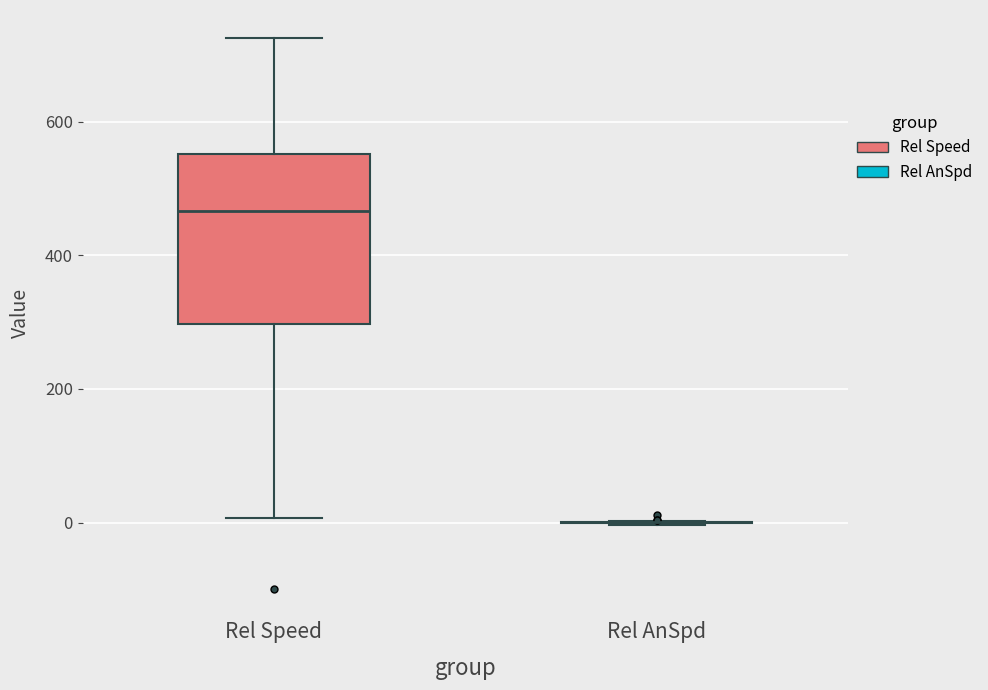

Which box is the tallest, from its lower edge to its upper edge?

Rel Speed